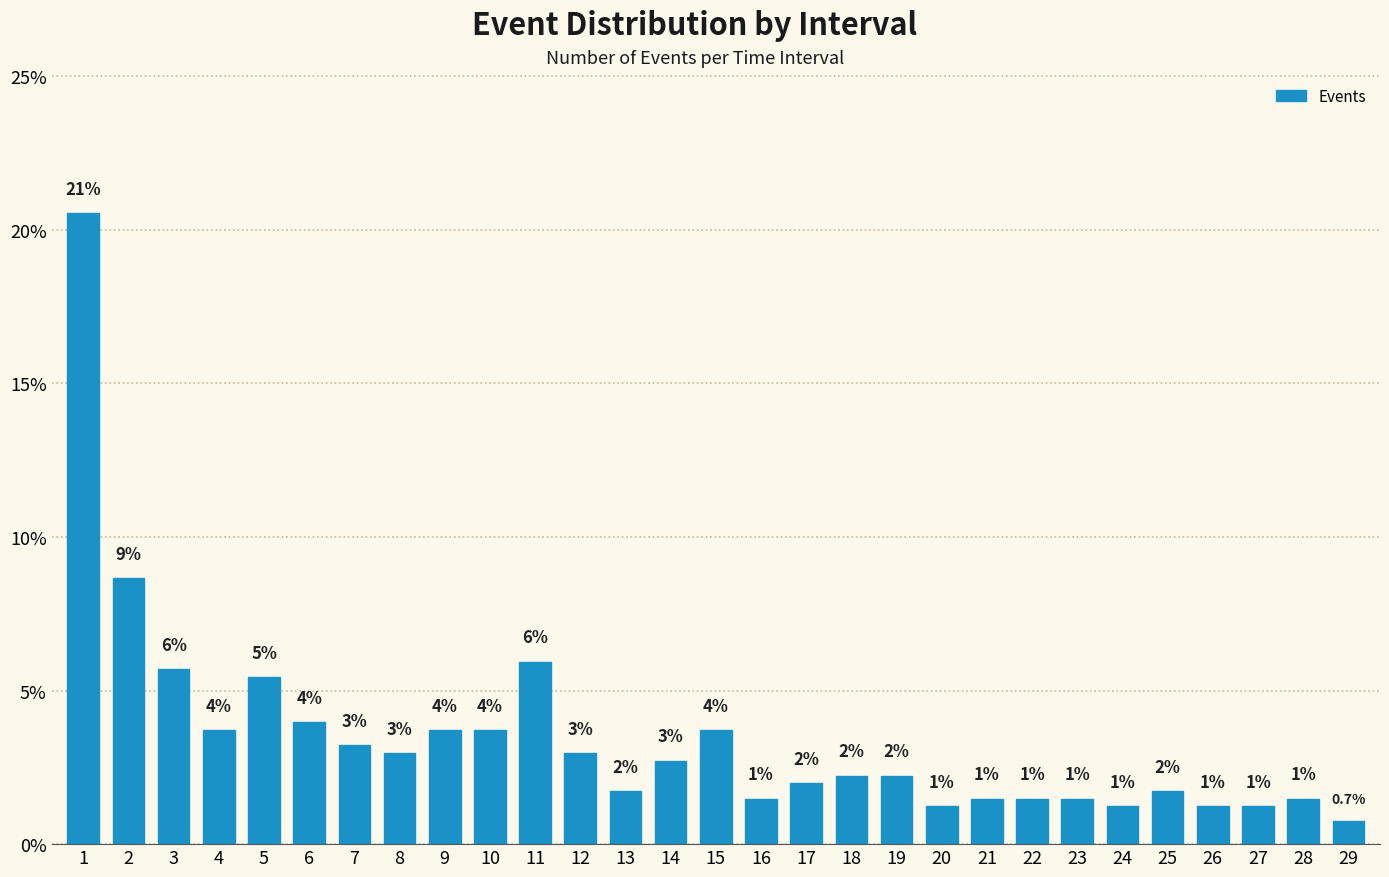

What is the maximum value shown in the chart?

20.5